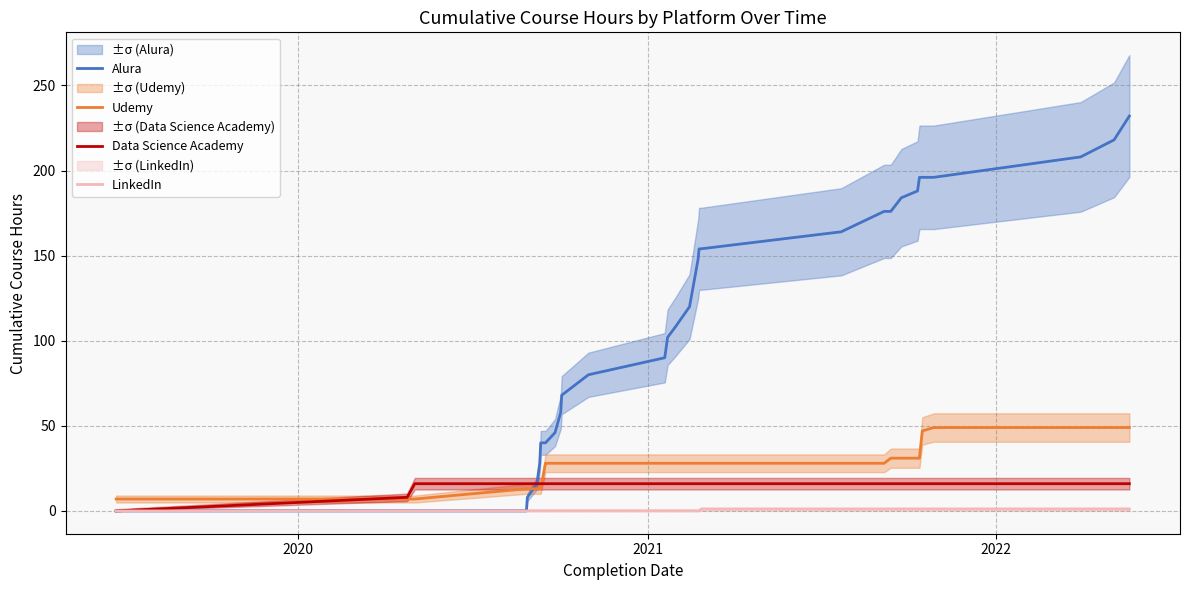

True or false: Udemy and LinkedIn cross at least once.

False